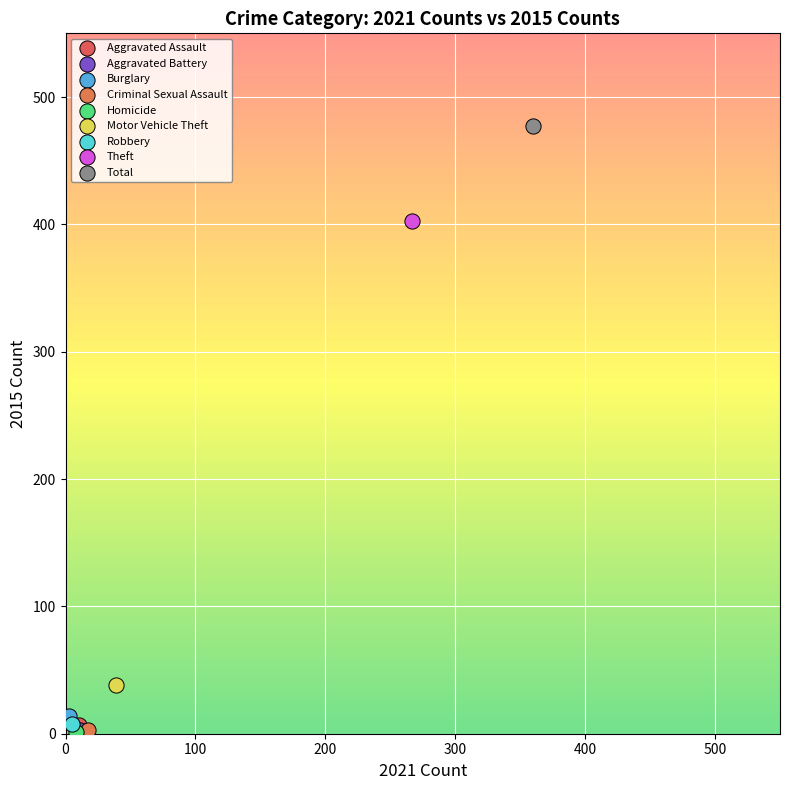

Which series contains the highest Y value?

Total